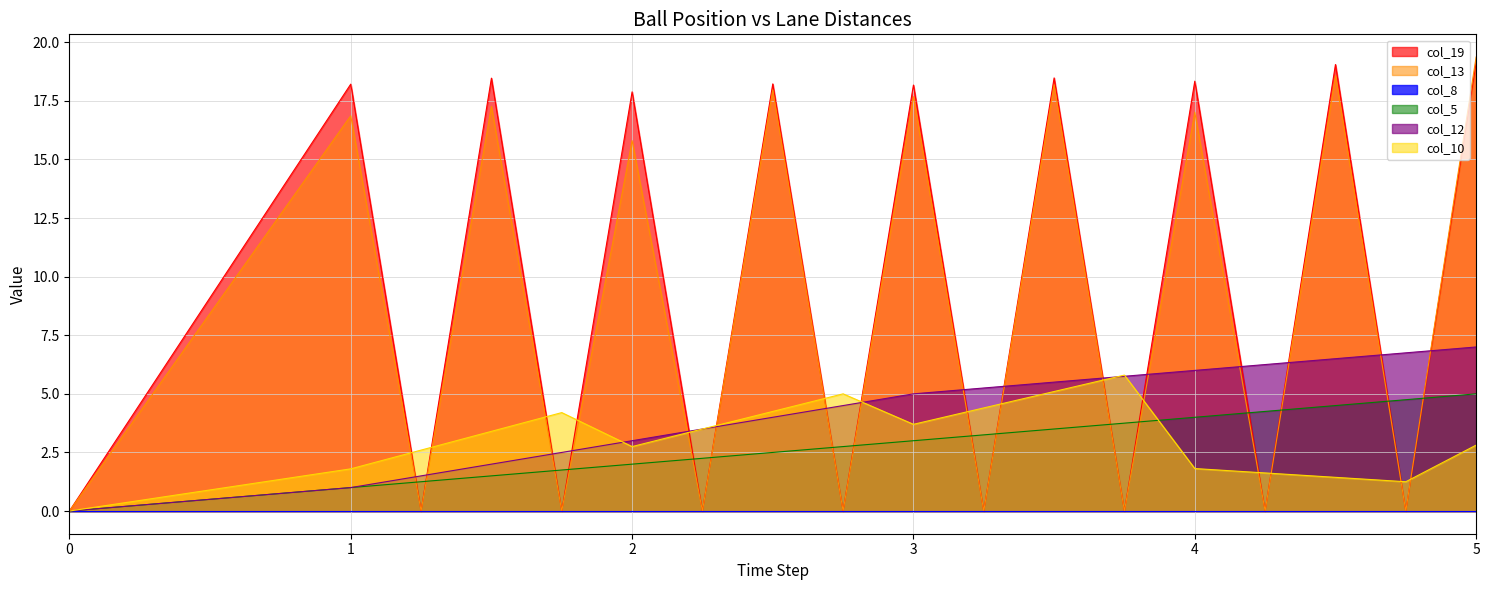

What is the greatest value displayed?

19.4